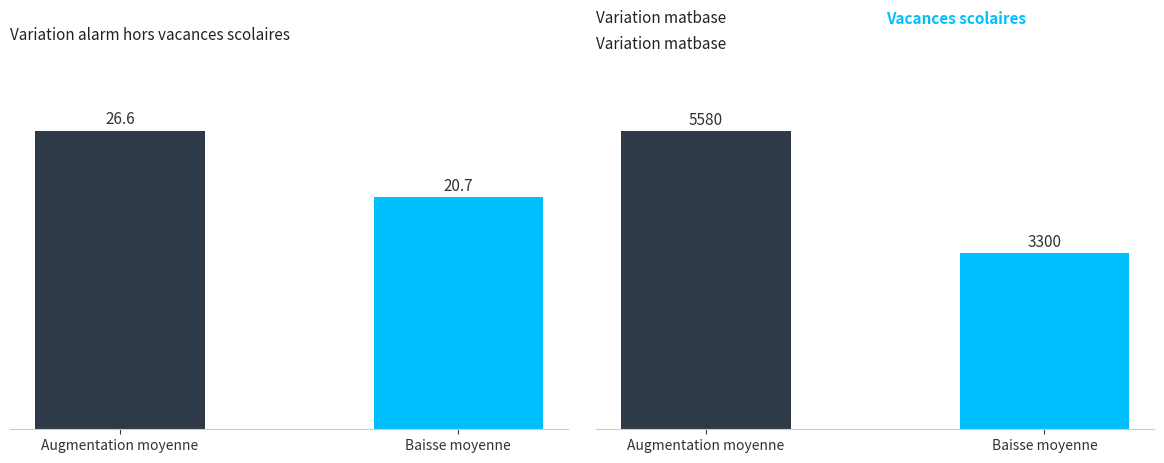

Is the value of matbase at Baisse moyenne greater than the value of alarm at Baisse moyenne?

Yes